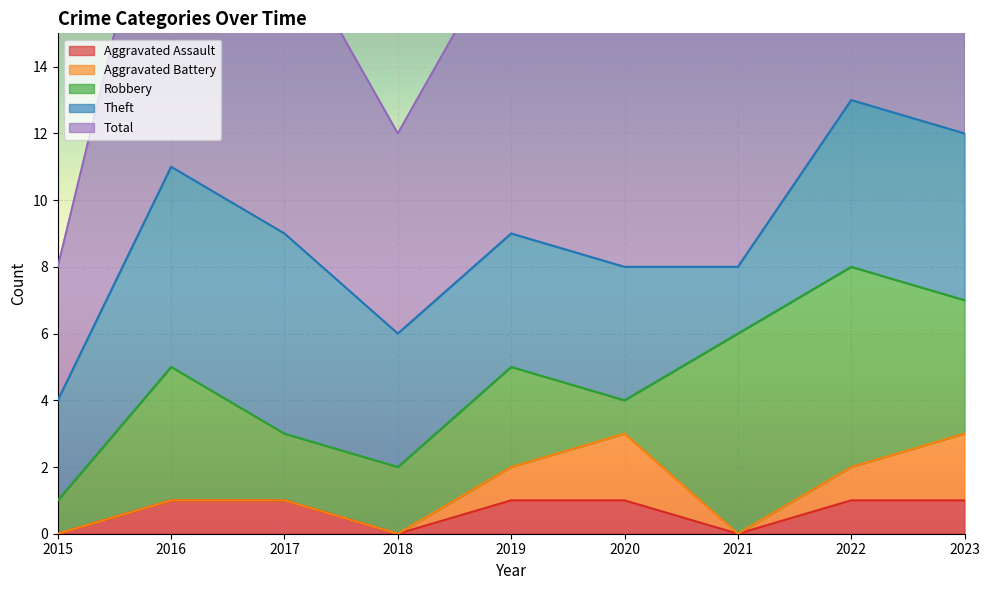

Rank the series at 2019 from lowest to highest value.

Aggravated Assault, Aggravated Battery, Robbery, Theft, Total